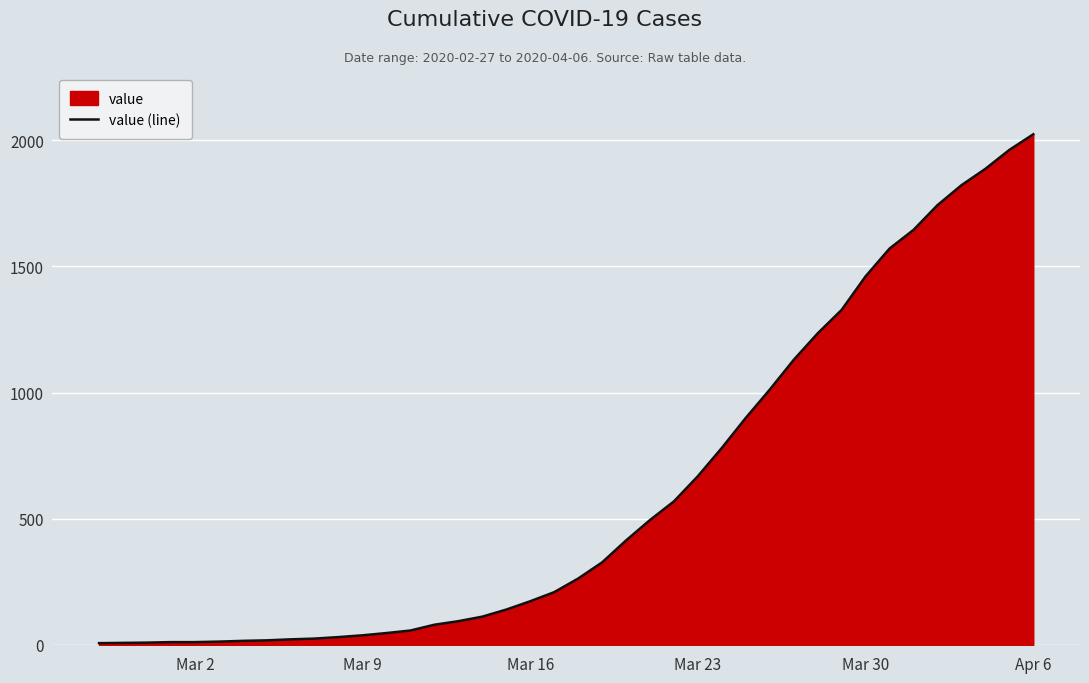

What is the value of the 36th point from the left?

1743